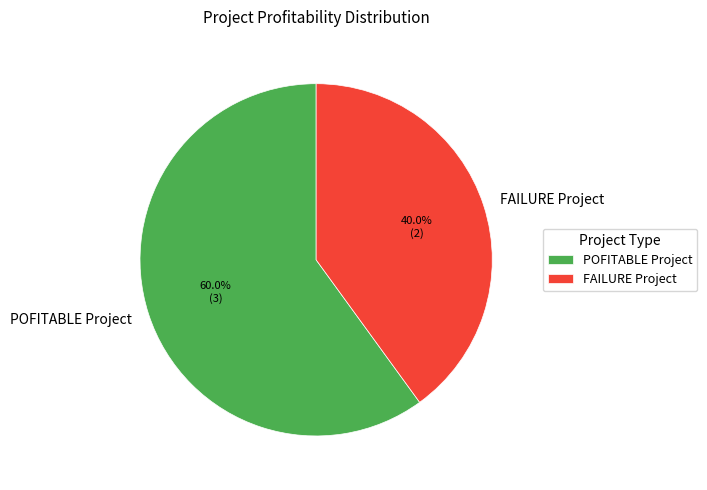

What is the total percentage of POFITABLE Project and FAILURE Project?

100.0%